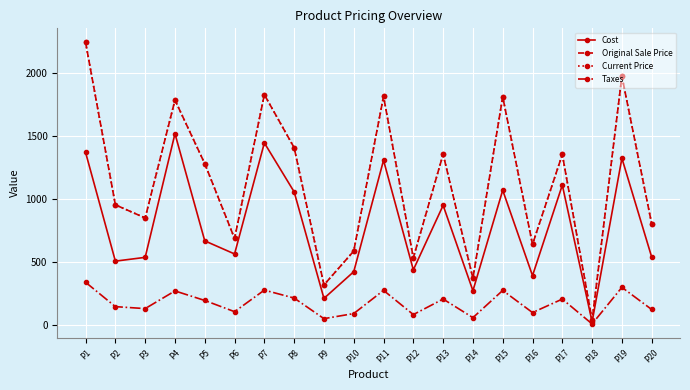

Between P7 and P20, which is larger?

P7